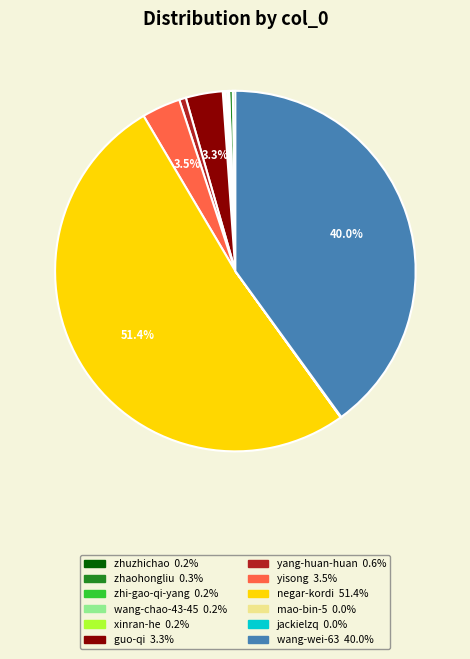

Is there any slice that represents more than half of the pie?

Yes